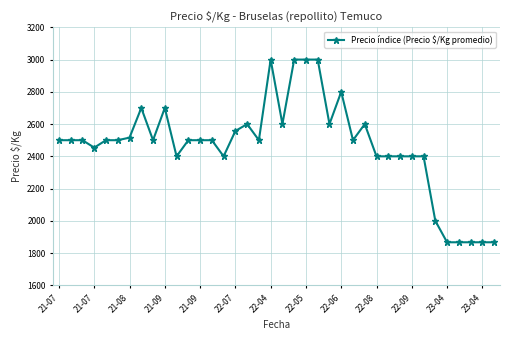

How many series are shown in this chart?

1